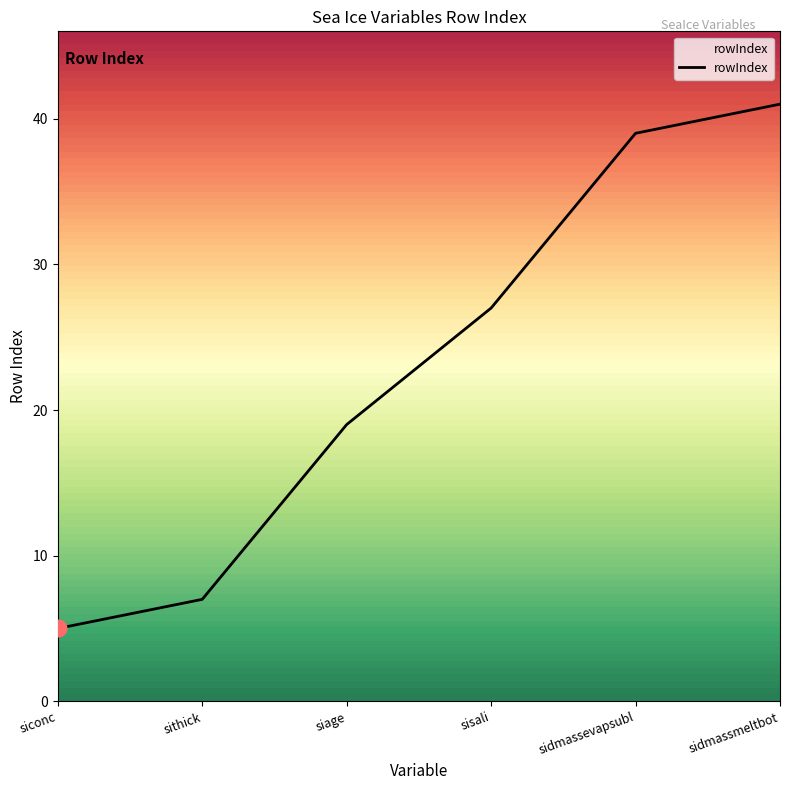

What position from the left is sithick?

2